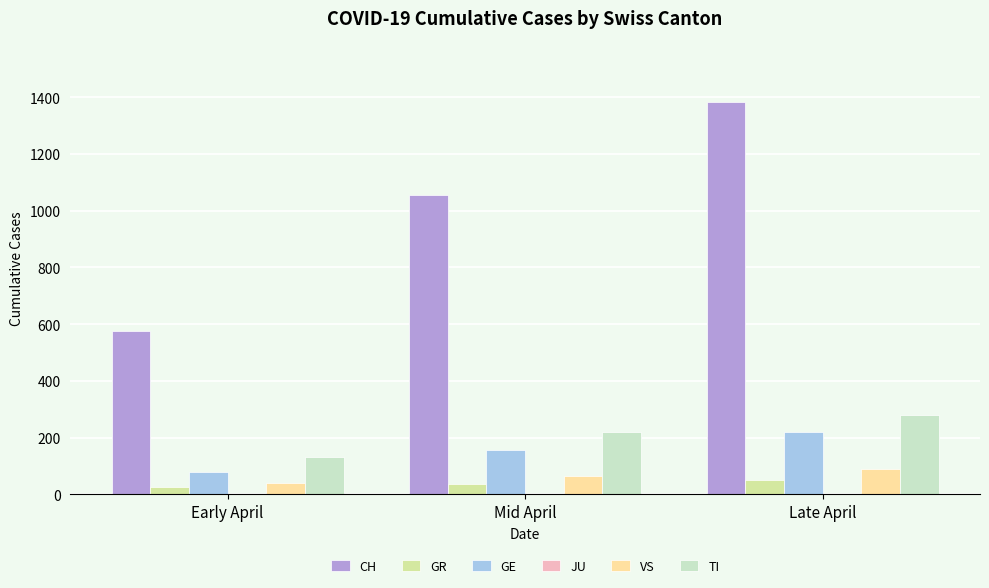

The value of CH at Mid April is 261. True or false?

False